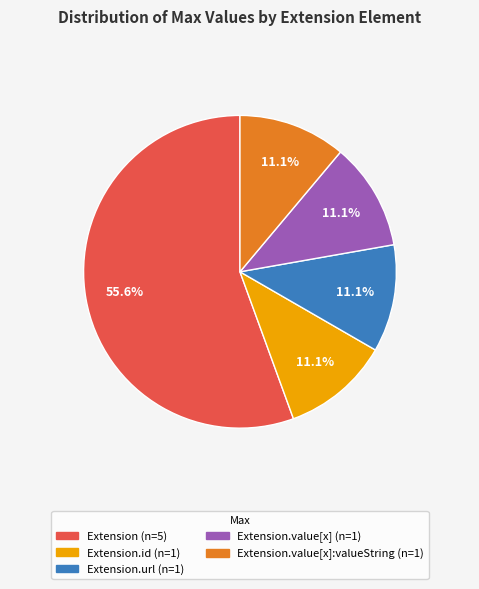

Is there any slice that represents more than half of the pie?

Yes